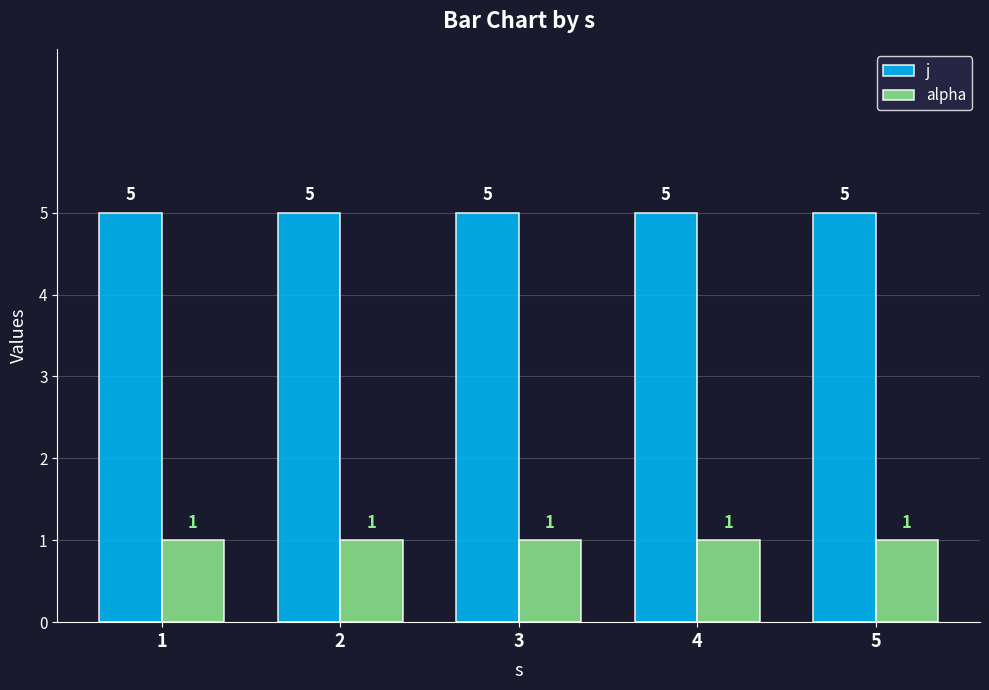

How many bars are there in total?

10